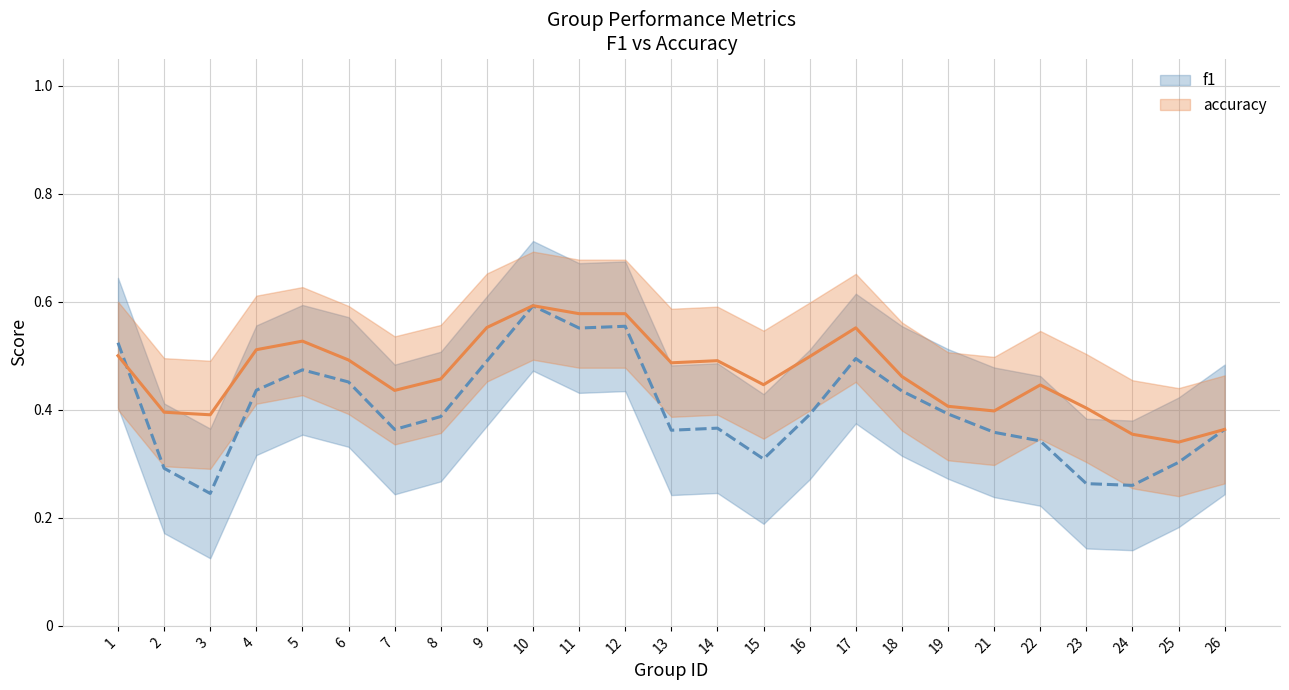

At how many categories does at least one series exceed 0?

25